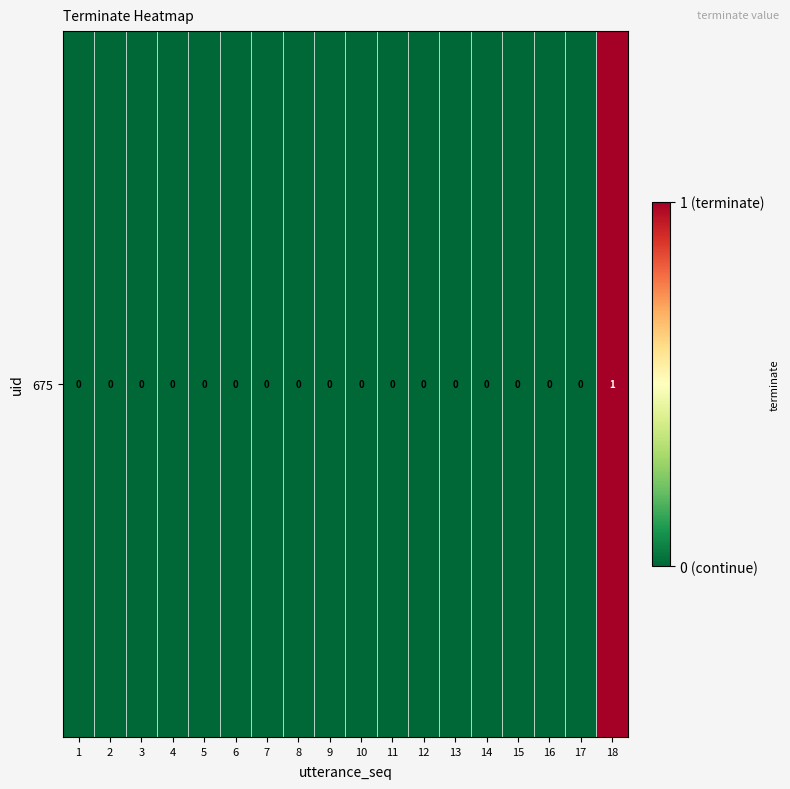

Is it true that the value at 5 is -1?

False